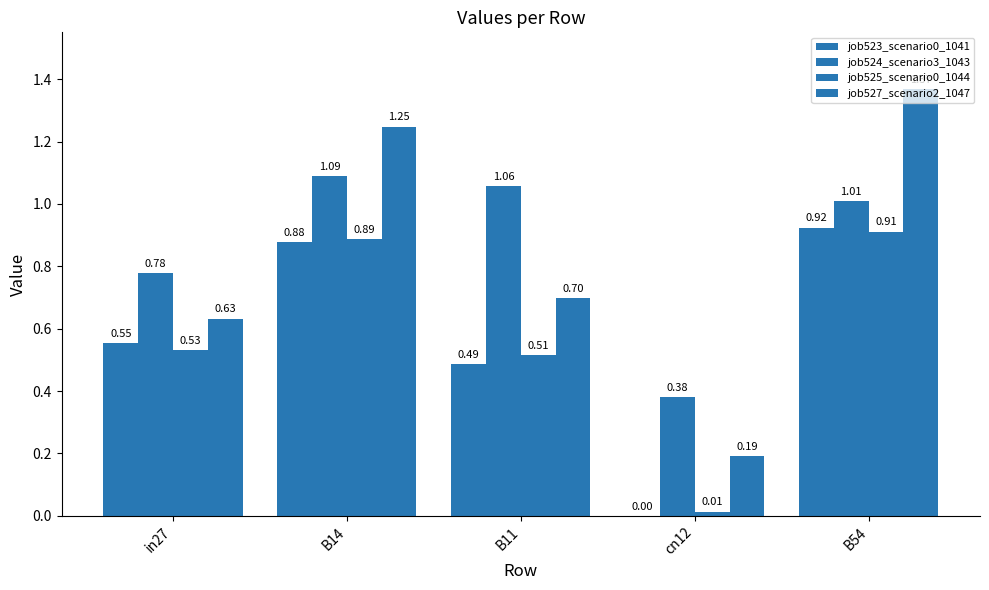

Reading left to right, list all the values displayed in this chart.

job523_scenario0_1041: in27=0.6	B14=0.9	B11=0.5	cn12=0.0	B54=0.9
job524_scenario3_1043: in27=0.8	B14=1.1	B11=1.1	cn12=0.4	B54=1.0
job525_scenario0_1044: in27=0.5	B14=0.9	B11=0.5	cn12=0.0	B54=0.9
job527_scenario2_1047: in27=0.6	B14=1.2	B11=0.7	cn12=0.2	B54=1.4